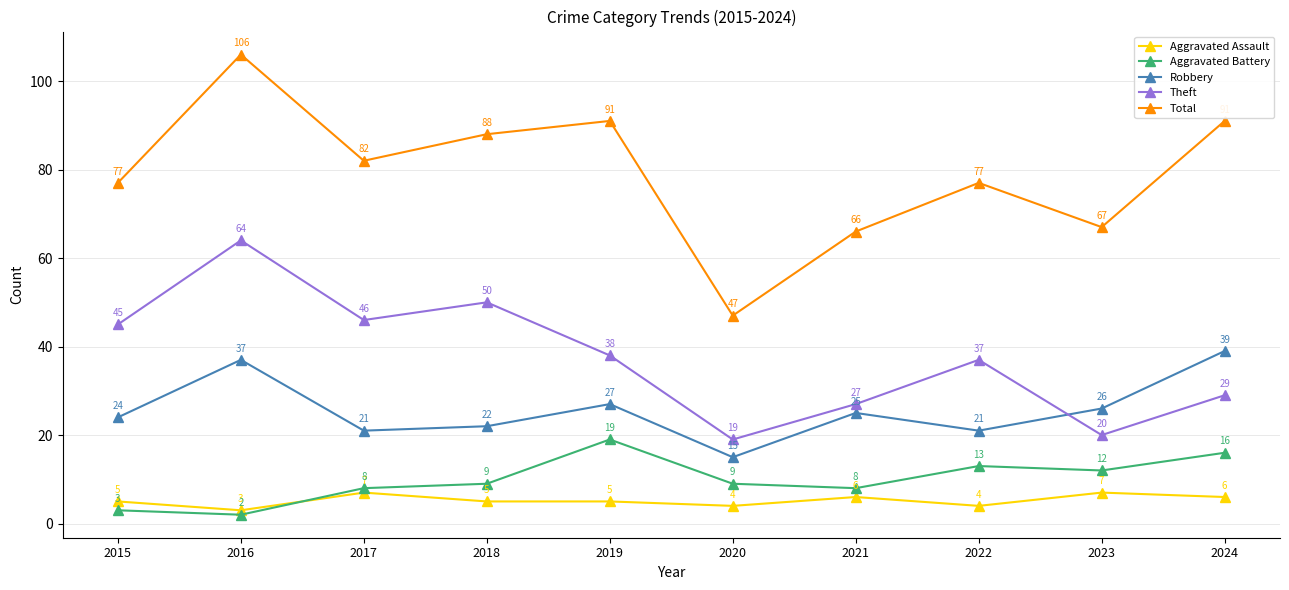

True or false: Total has a value of 66 at 2021.

True